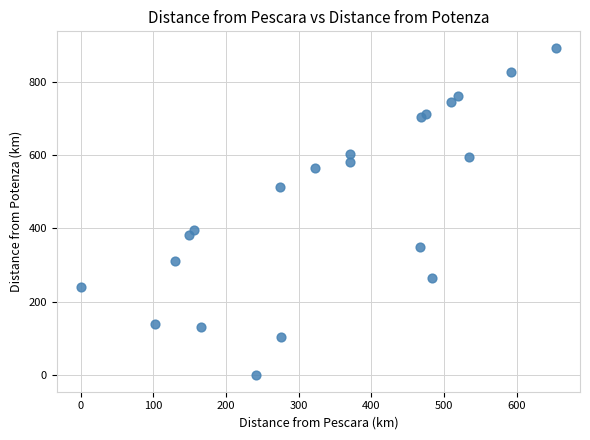

What is the range of X values (max minus min)?

654.5